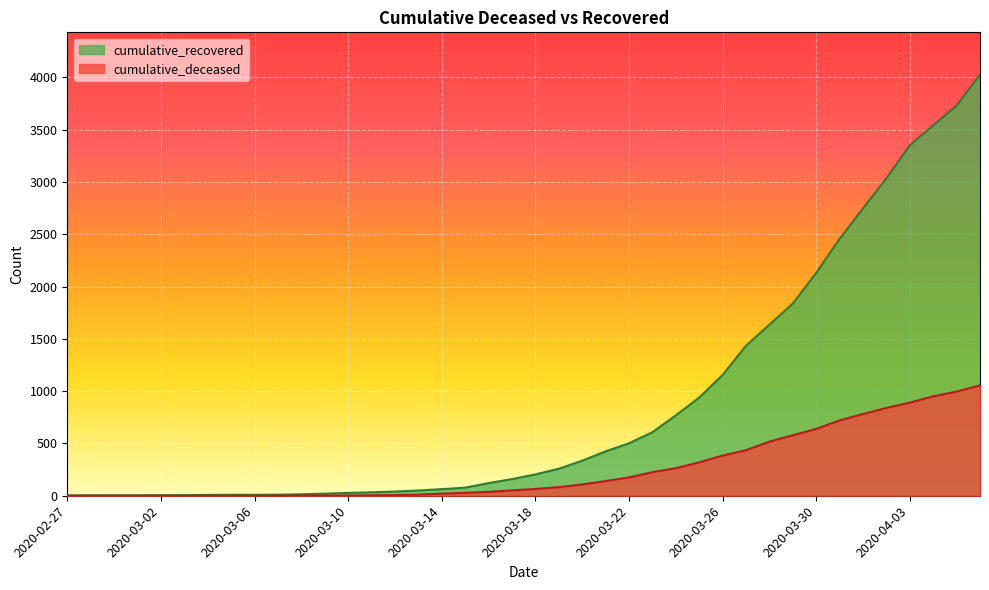

What is the label of the 3rd point from the right?

2020-04-04